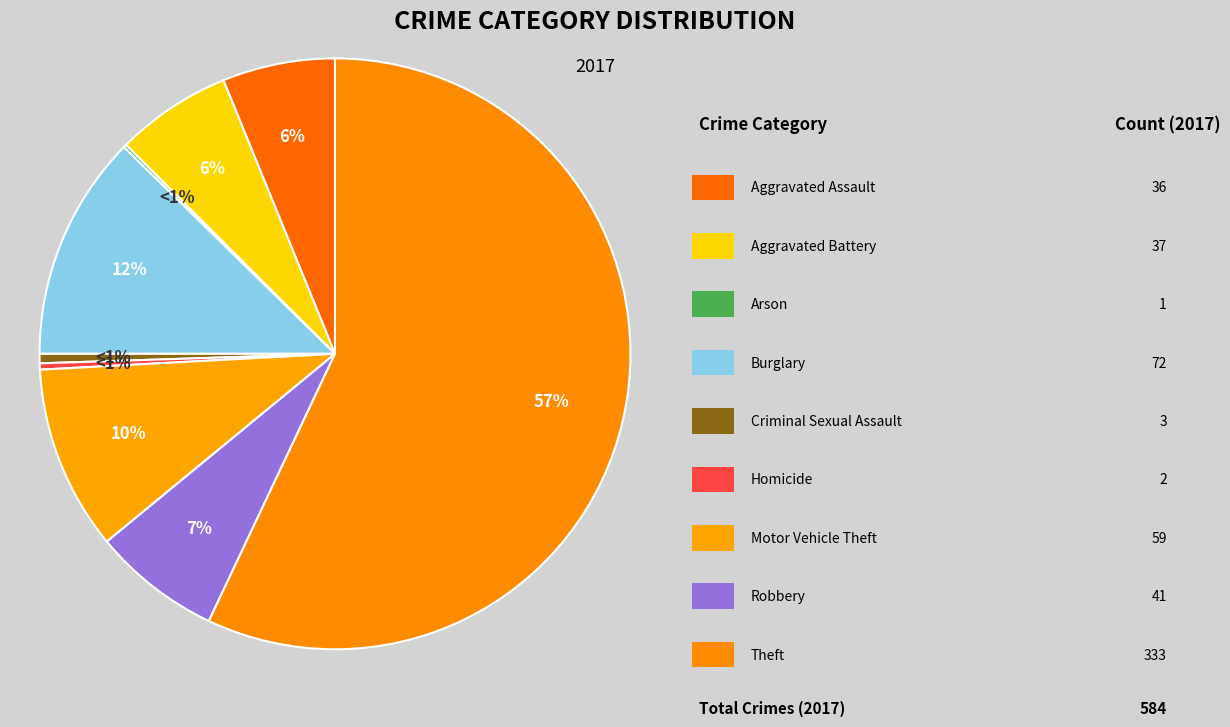

What is the majority slice?

Theft